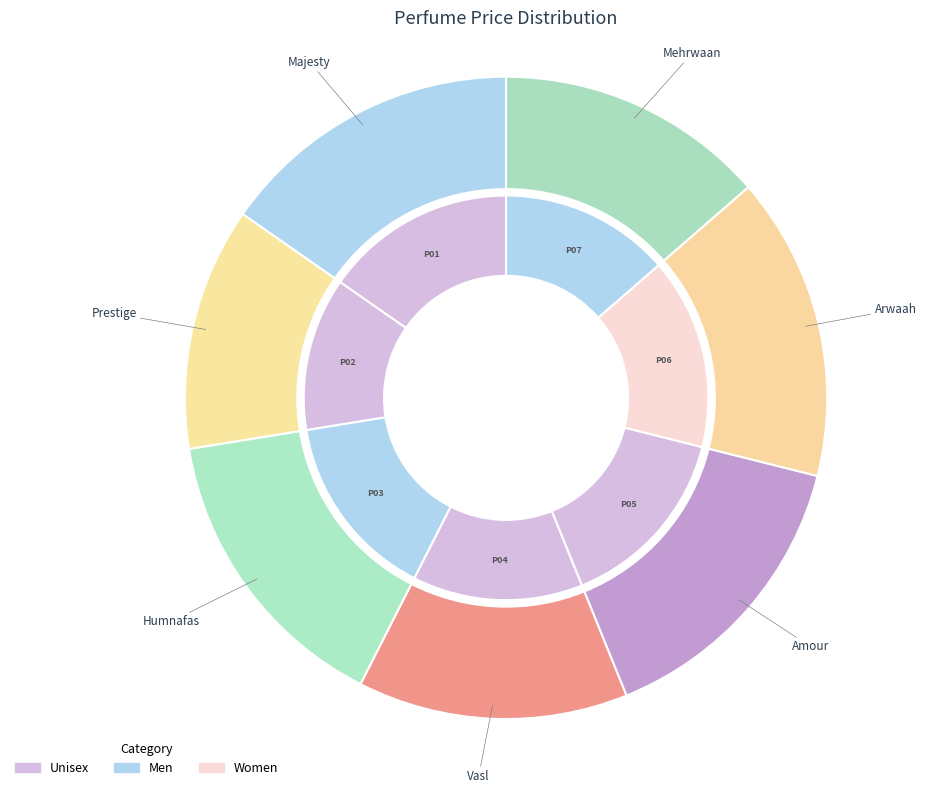

Is it true that Mehrwaan is 1% of the pie?

False